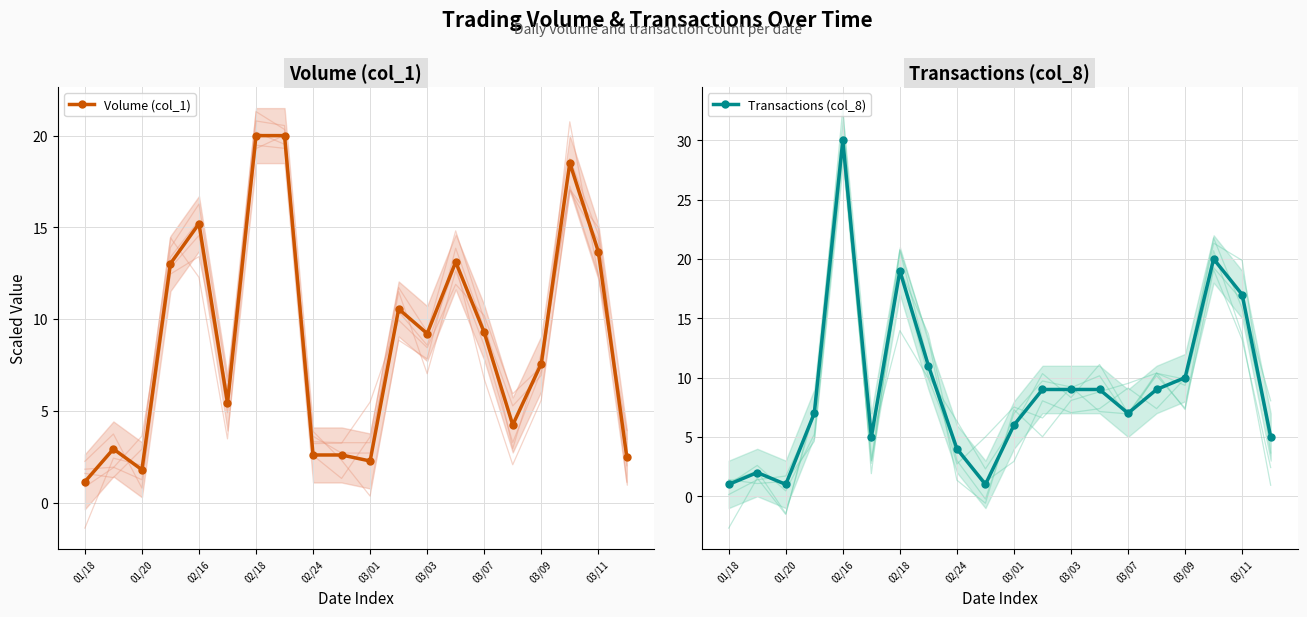

Rank the series by their average value, from highest to lowest.

Transactions (col_8), Volume (col_1)